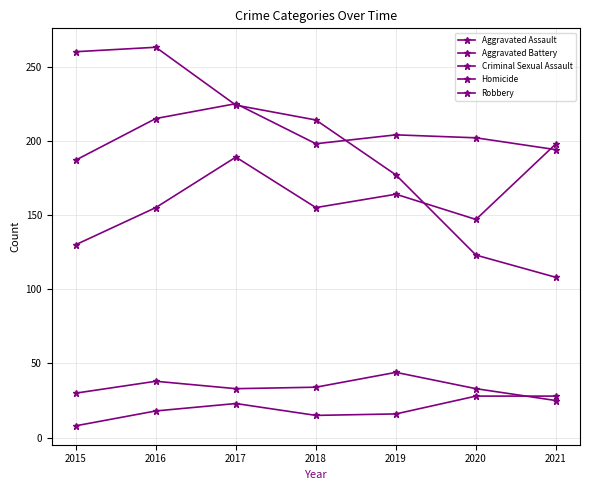

How many categories are shown in the chart?

7